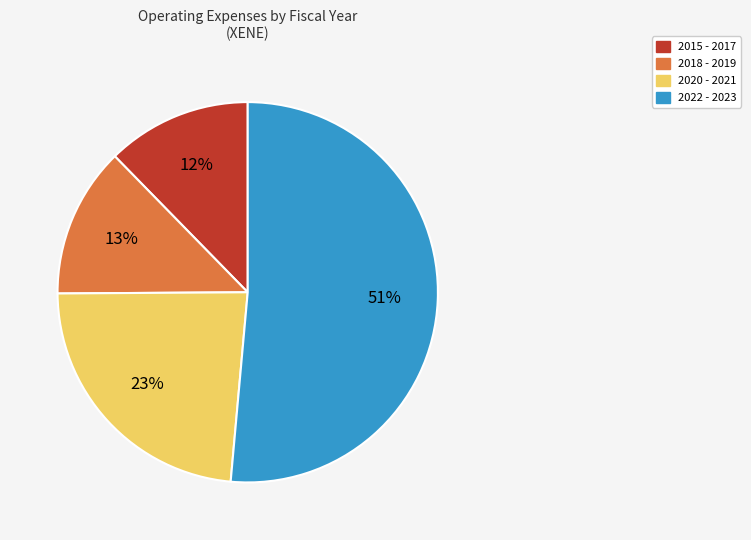

Is there any slice that represents more than half of the pie?

Yes